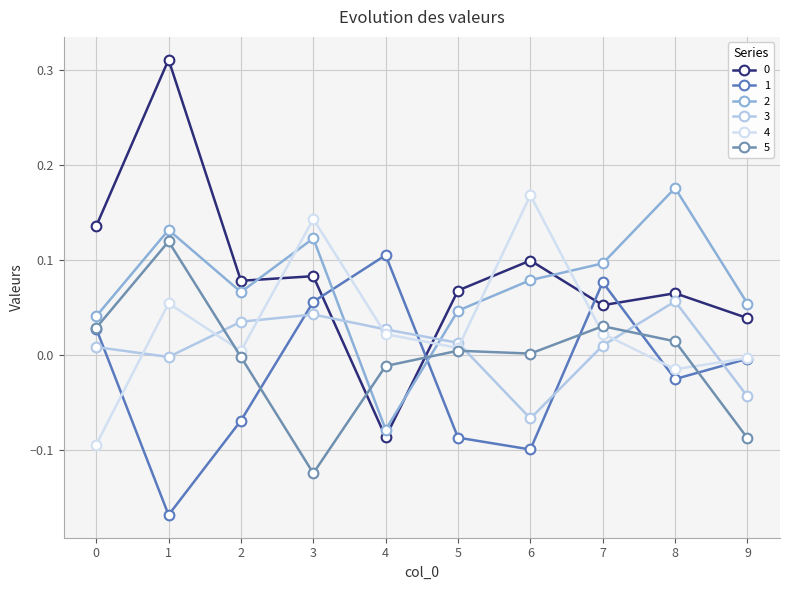

Is this an area chart (filled region under the line)?

No